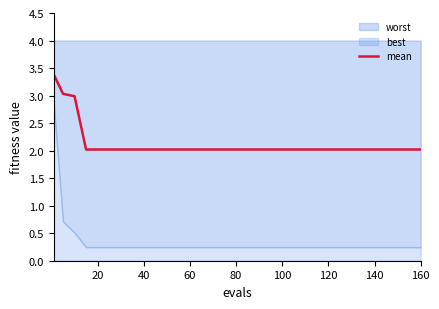

The mean series shows 1.3 at 140. True or false?

False